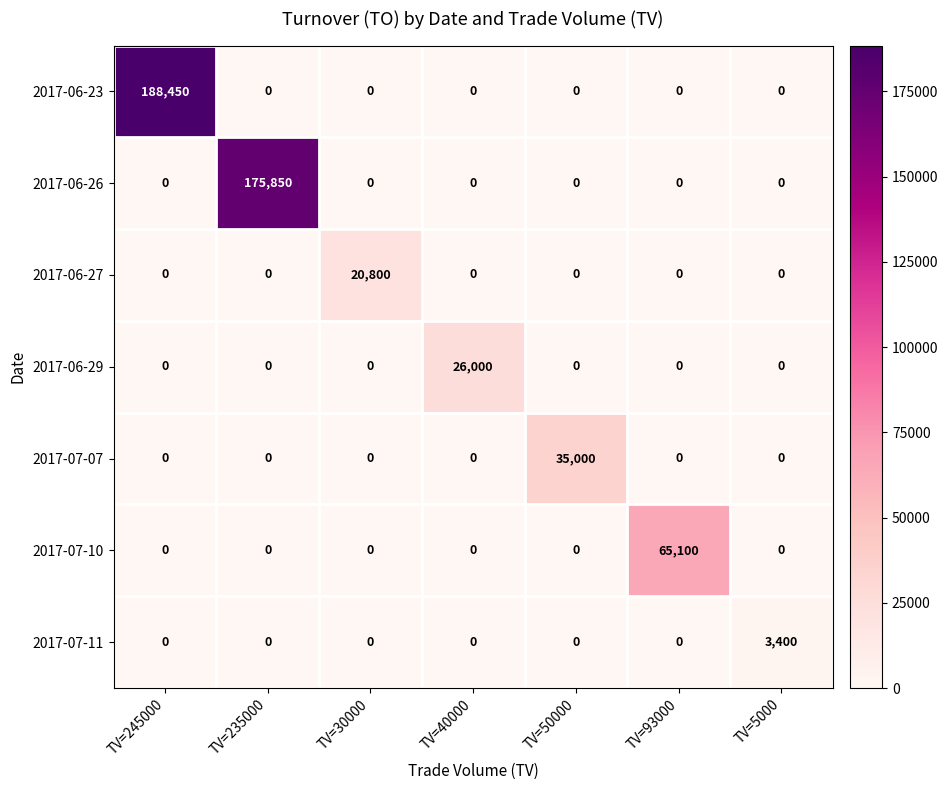

What is the sum of all 2017-06-23 values?

188450